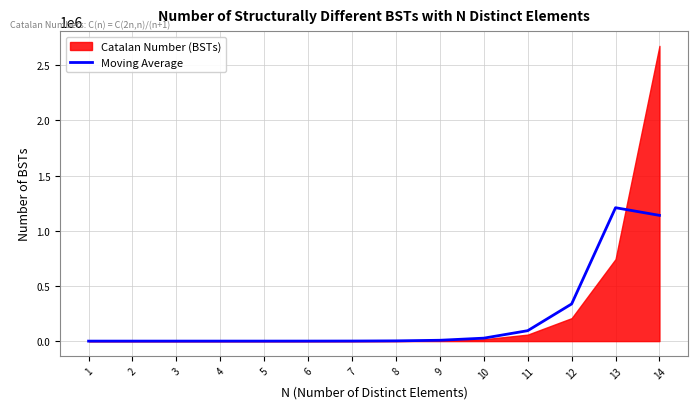

What is the maximum value for Moving Average?

1208450.7